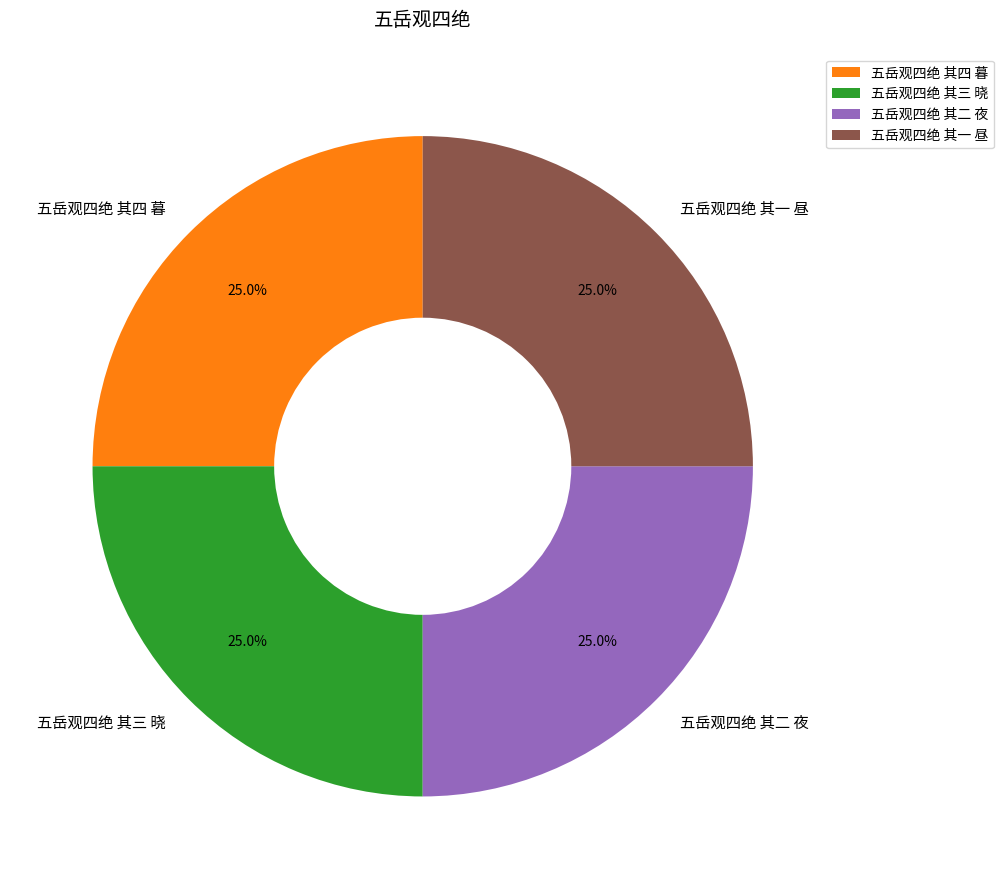

Approximately how many times larger is the value at 五岳观四绝 其四 暮 compared to 五岳观四绝 其一 昼?

1.0